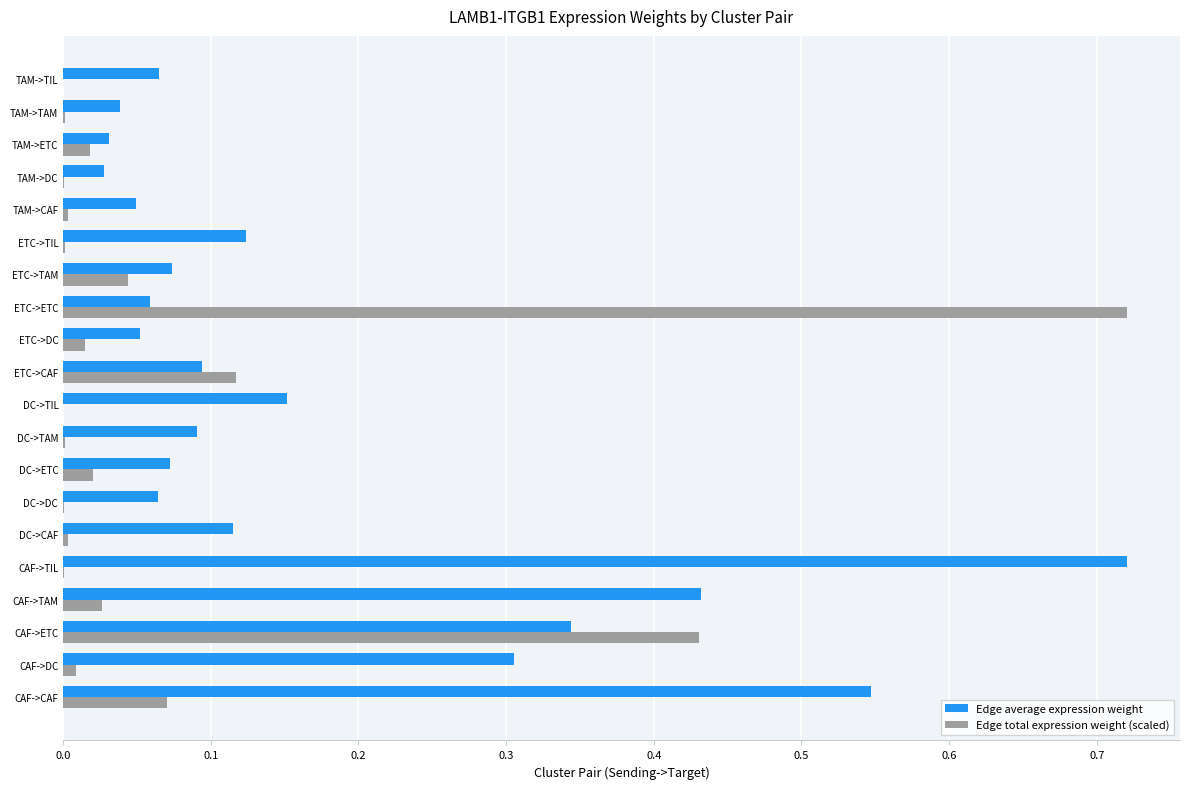

Which series has the largest total across all categories?

Edge average expression weight